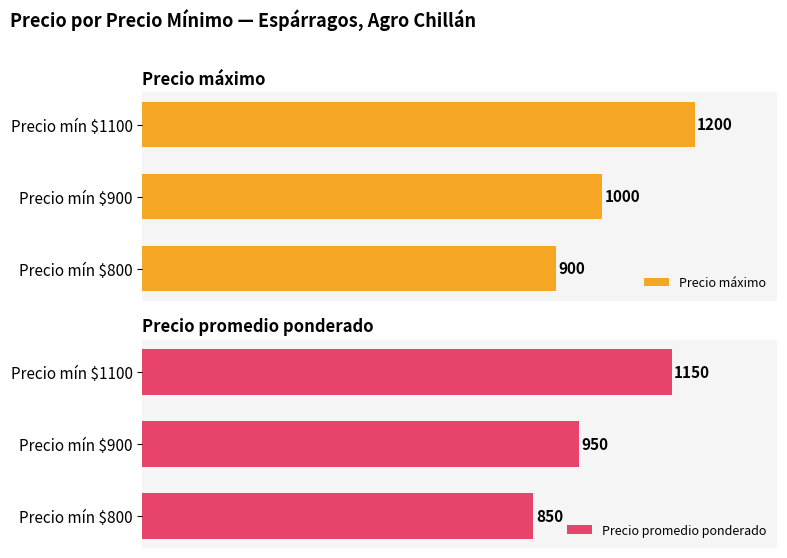

Which category has the lowest value in the Precio promedio ponderado series?

Precio mín $800